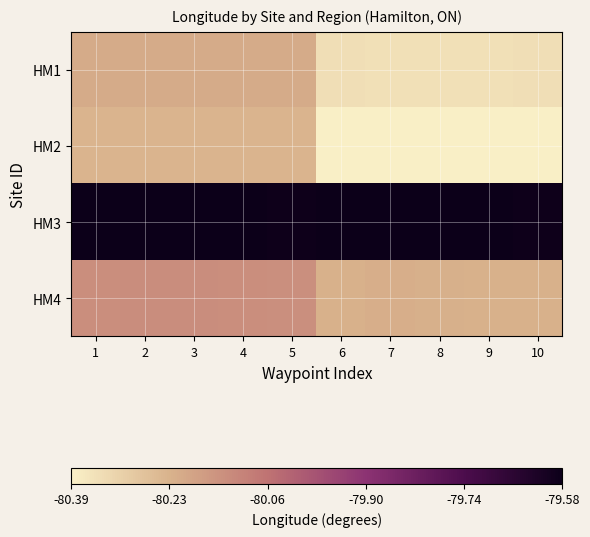

Reading left to right, what are all the values shown in this chart?

HM1: 1=-80.2	2=-80.2	3=-80.2	4=-80.2	5=-80.2	6=-80.3	7=-80.3	8=-80.3	9=-80.3	10=-80.3
HM2: 1=-80.2	2=-80.2	3=-80.2	4=-80.2	5=-80.2	6=-80.4	7=-80.4	8=-80.4	9=-80.4	10=-80.4
HM3: 1=-79.6	2=-79.6	3=-79.6	4=-79.6	5=-79.6	6=-79.6	7=-79.6	8=-79.6	9=-79.6	10=-79.6
HM4: 1=-80.1	2=-80.1	3=-80.1	4=-80.1	5=-80.1	6=-80.2	7=-80.2	8=-80.2	9=-80.2	10=-80.2